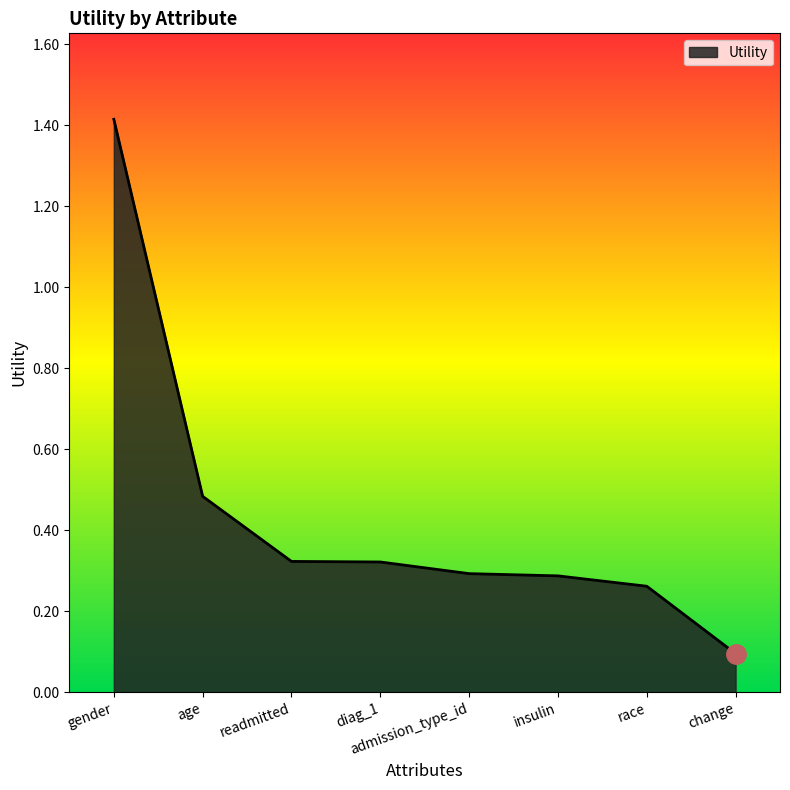

What position from the left is admission_type_id?

5